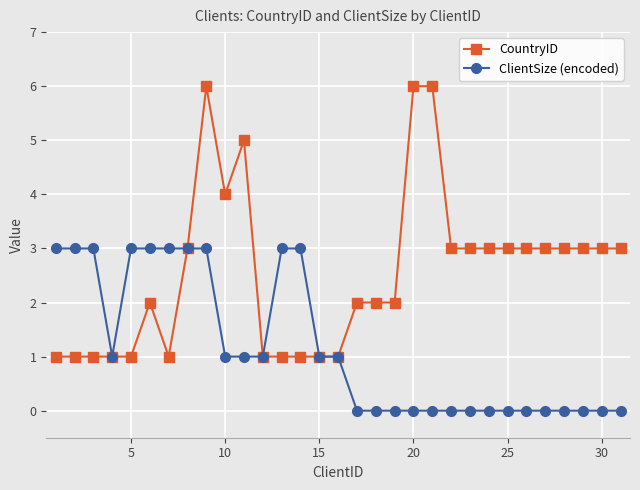

Rank the series by their maximum value, from highest to lowest.

CountryID, ClientSize (encoded)